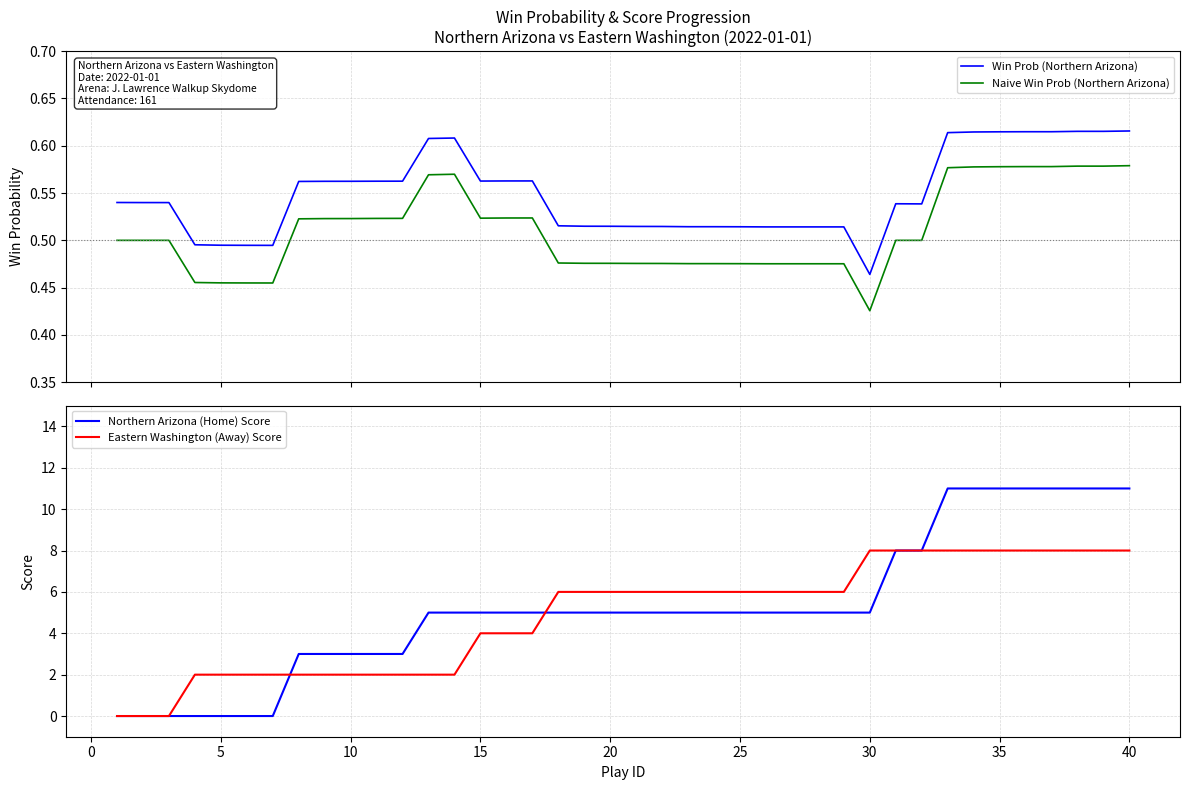

What is the sum of all Naive Win Prob (Northern Arizona) values?

20.4